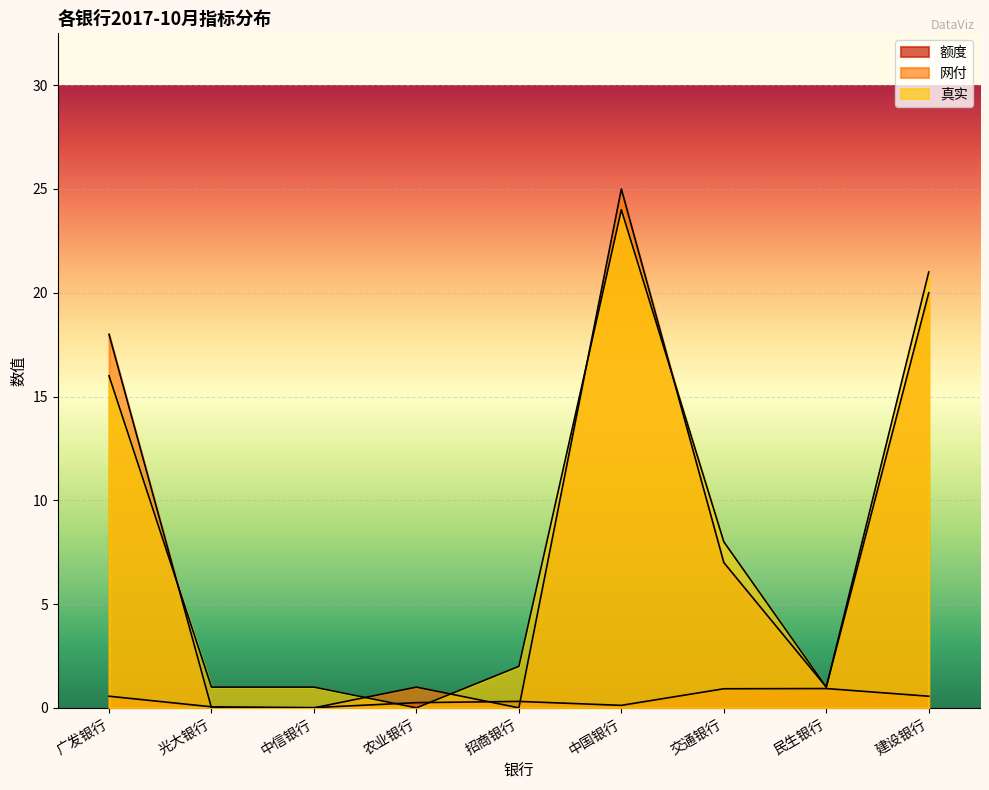

List the series in order of their peak value, highest first.

网付, 真实, 额度